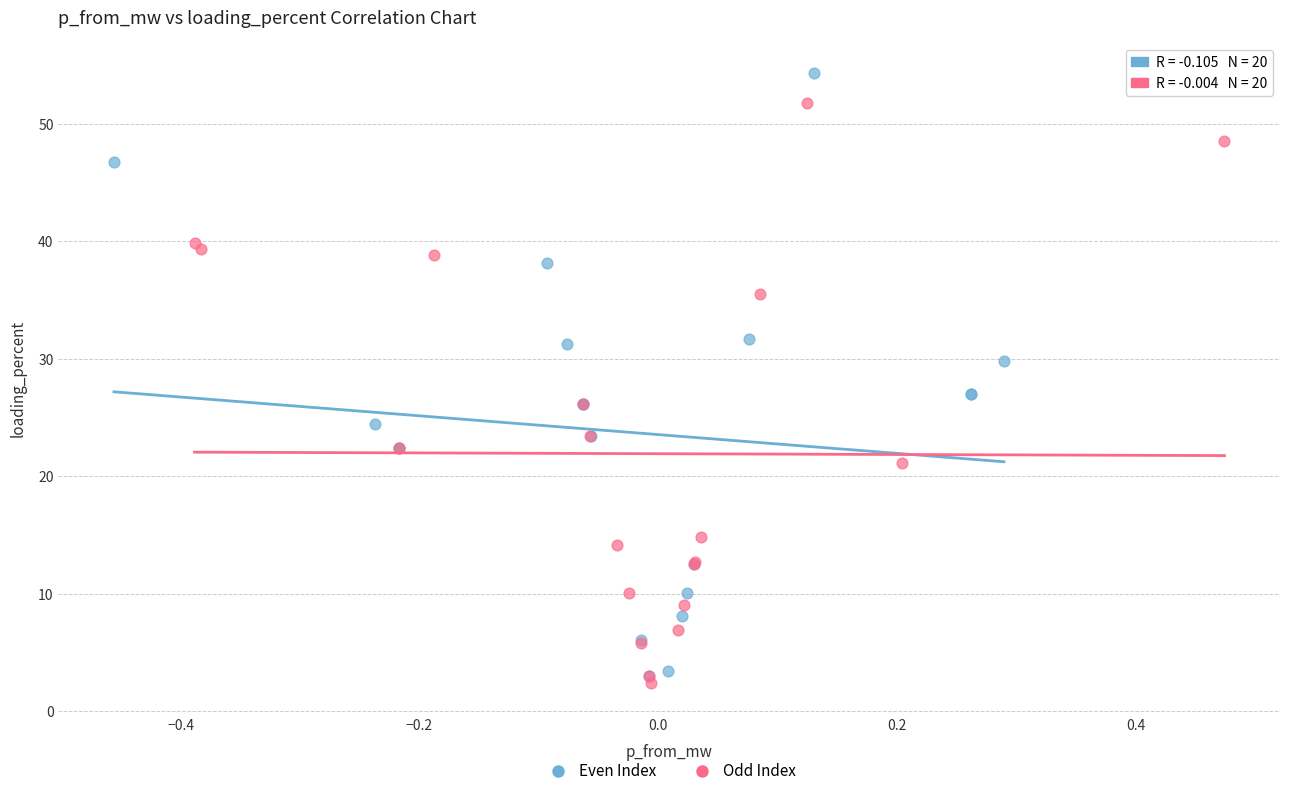

Which series reaches the minimum Y coordinate?

Odd Index